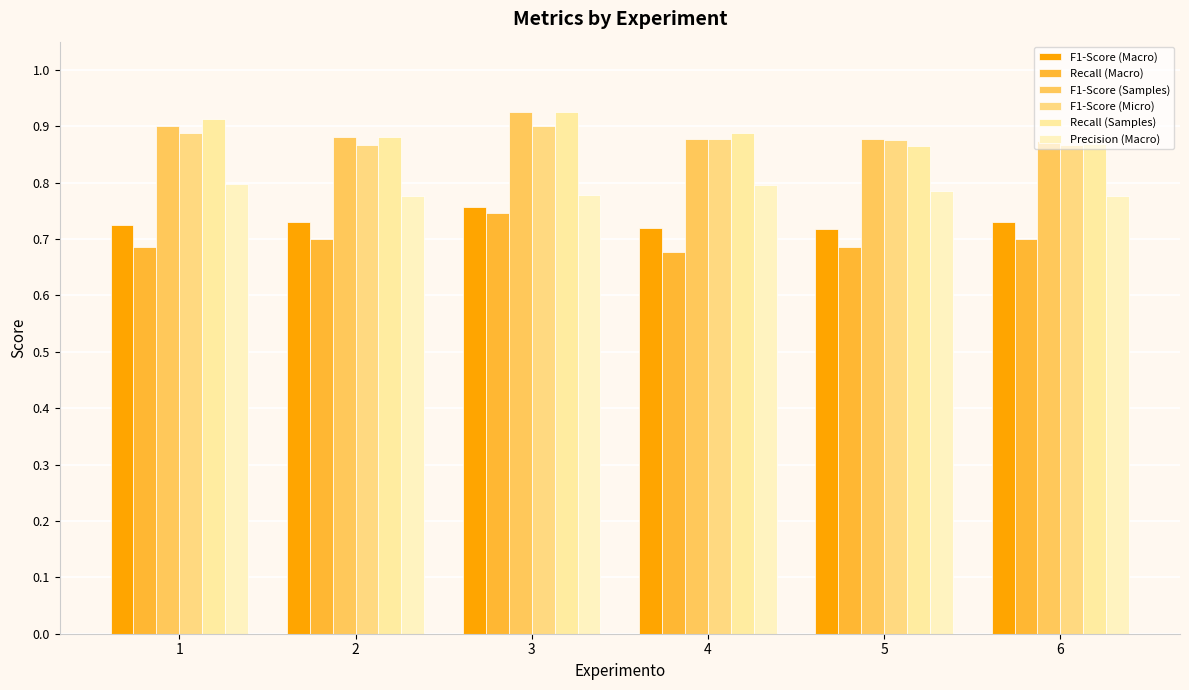

What is the maximum value for F1-Score (Samples)?

0.9